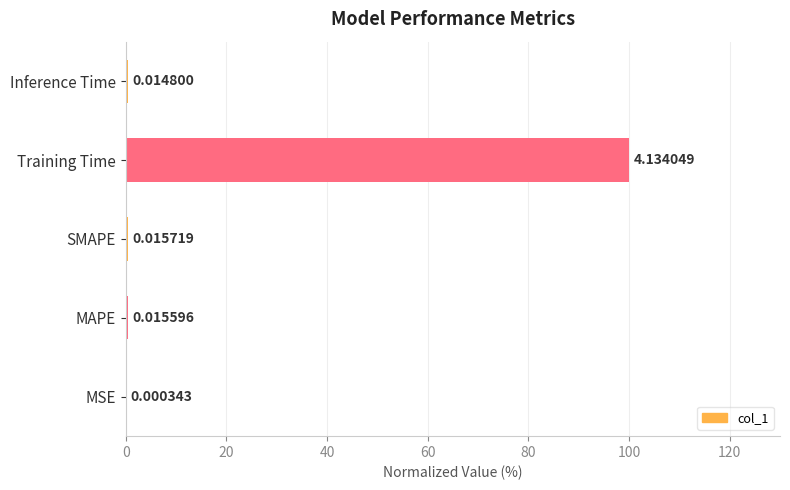

Between MAPE and MSE, which is larger?

MAPE